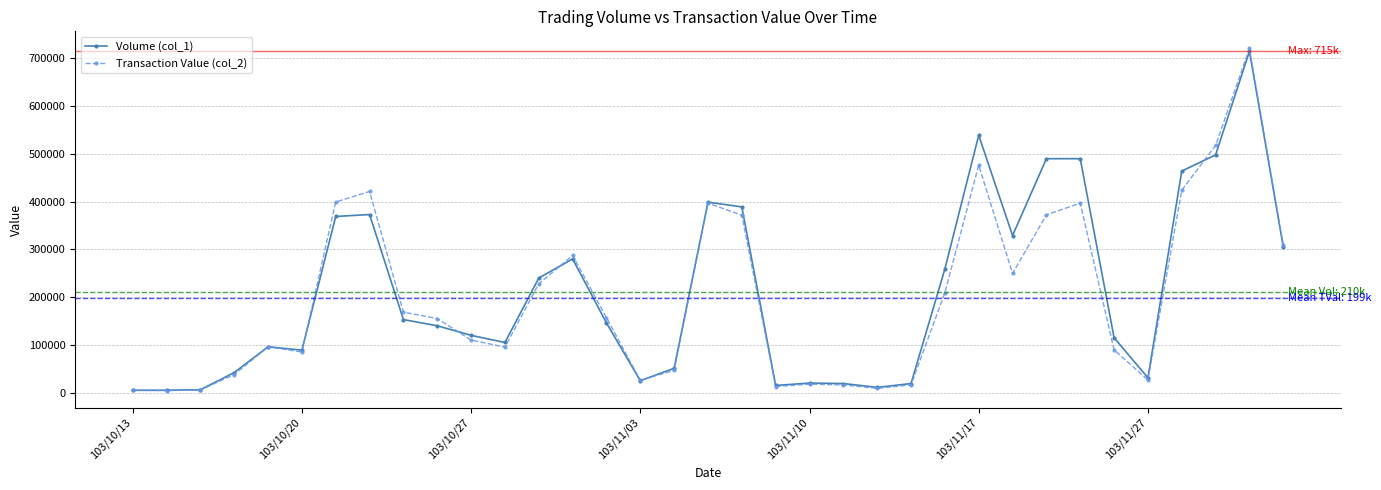

True or false: Transaction Value (col_2) has more than 0 interior local peaks.

True